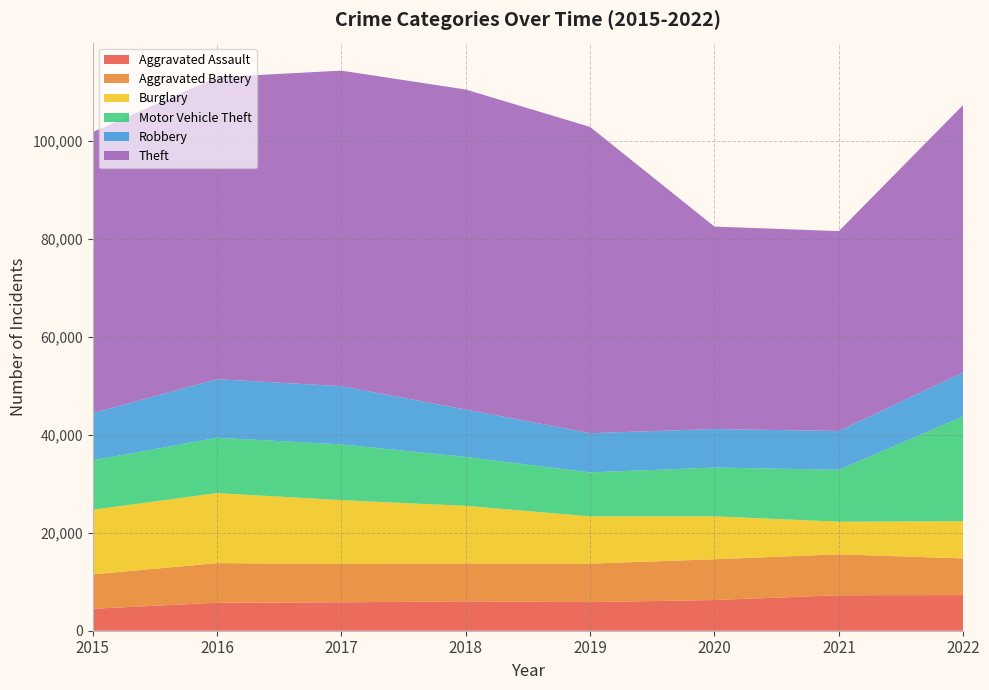

Reading left to right, transcribe all the data shown in this chart.

Aggravated Assault: 2015=4480	2016=5712	2017=5793	2018=6001	2019=5840	2020=6263	2021=7243	2022=7269
Aggravated Battery: 2015=7018	2016=8085	2017=7845	2018=7734	2019=7857	2020=8320	2021=8346	2022=7486
Burglary: 2015=13184	2016=14289	2017=13001	2018=11746	2019=9639	2020=8757	2021=6658	2022=7582
Motor Vehicle Theft: 2015=10068	2016=11286	2017=11380	2018=9983	2019=8977	2020=9955	2021=10595	2022=21396
Robbery: 2015=9638	2016=11960	2017=11880	2018=9679	2019=7994	2020=7855	2021=7919	2022=8966
Theft: 2015=57350	2016=61618	2017=64381	2018=65285	2019=62484	2020=41312	2021=40775	2022=54582